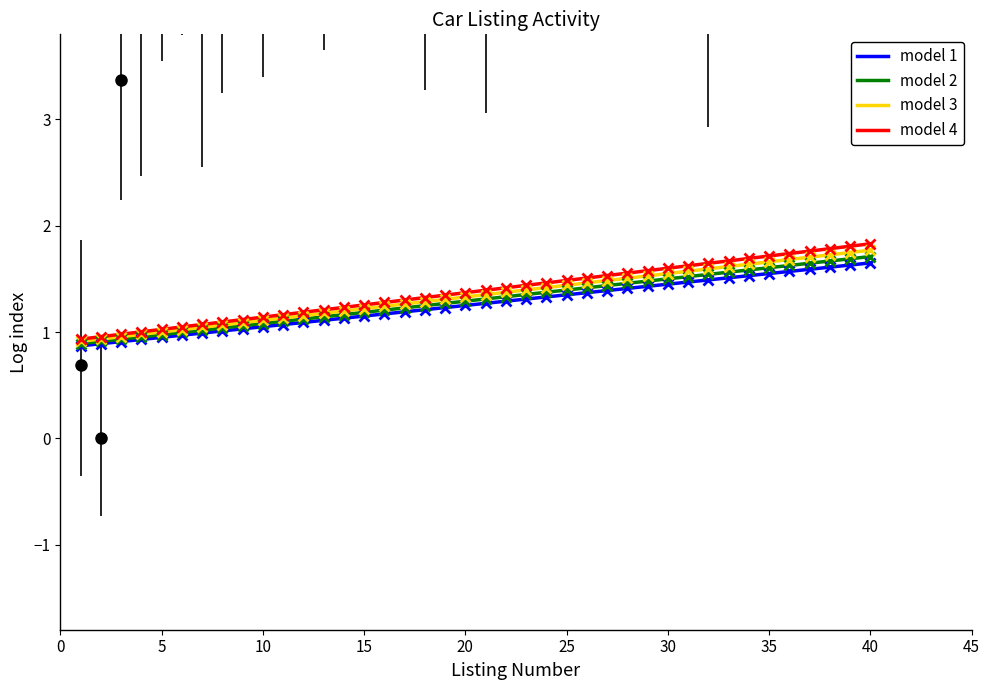

The model 2 series shows 1.2 at 15. True or false?

True